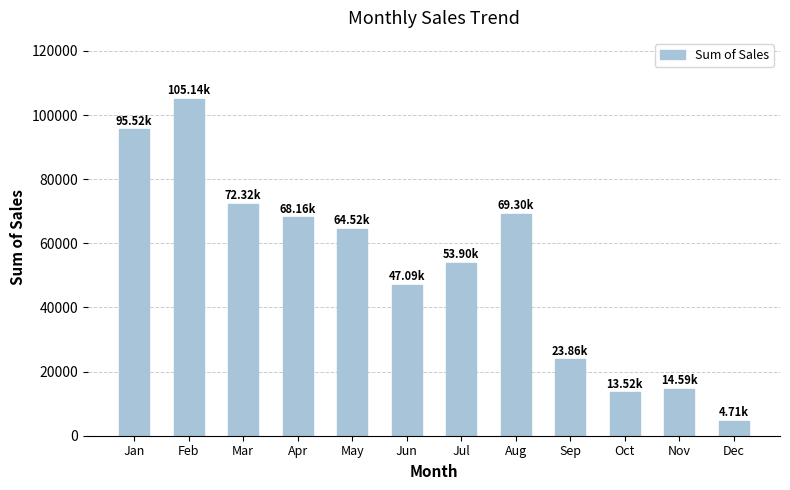

Reading left to right, transcribe all the data shown in this chart.

Jan=95524.6	Feb=105139.1	Mar=72319.9	Apr=68162.3	May=64520.5	Jun=47092.2	Jul=53903.4	Aug=69297.3	Sep=23855.9	Oct=13519.5	Nov=14585.2	Dec=4710.6